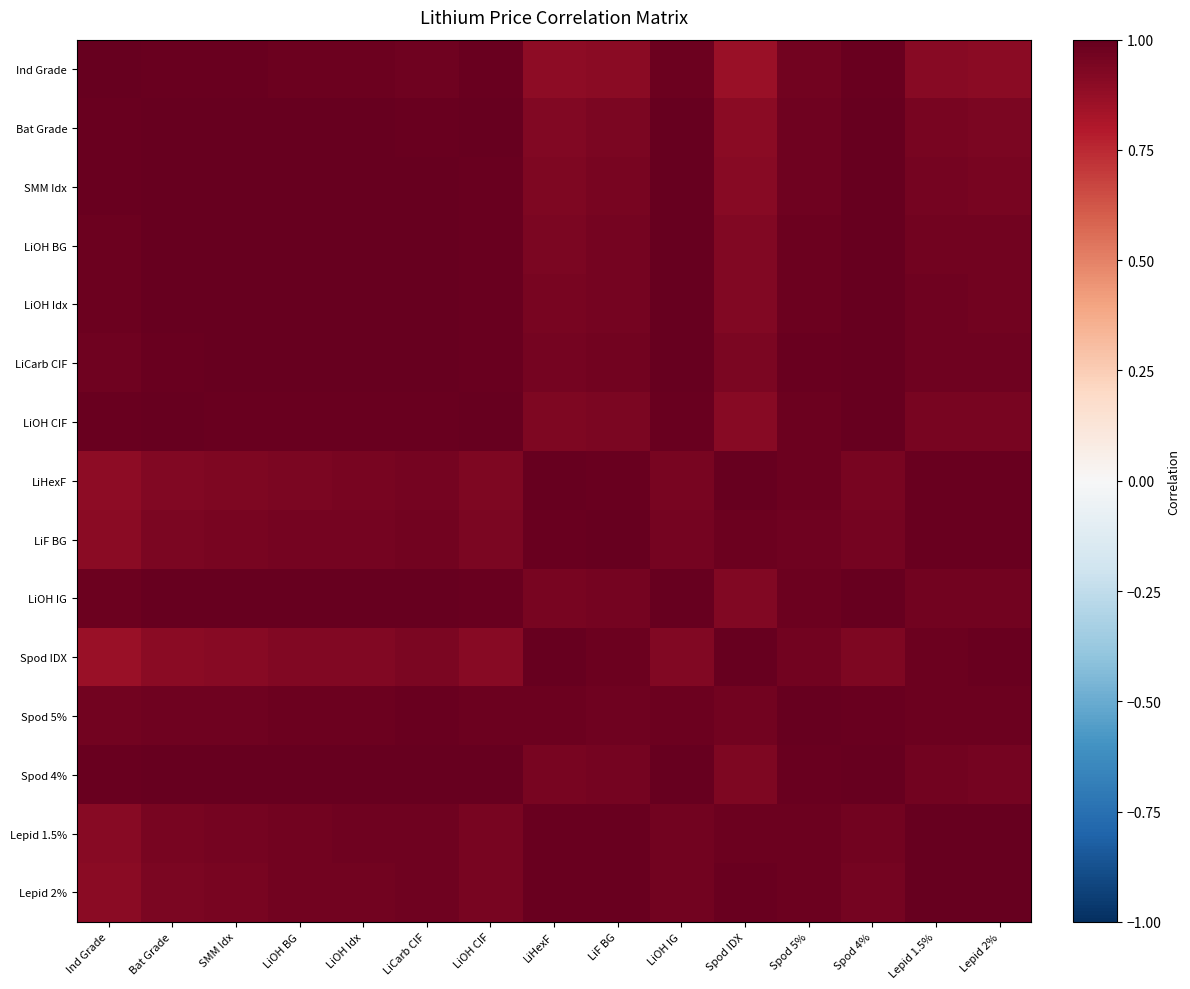

At which category is the sum across all series the highest?

LiCarb CIF